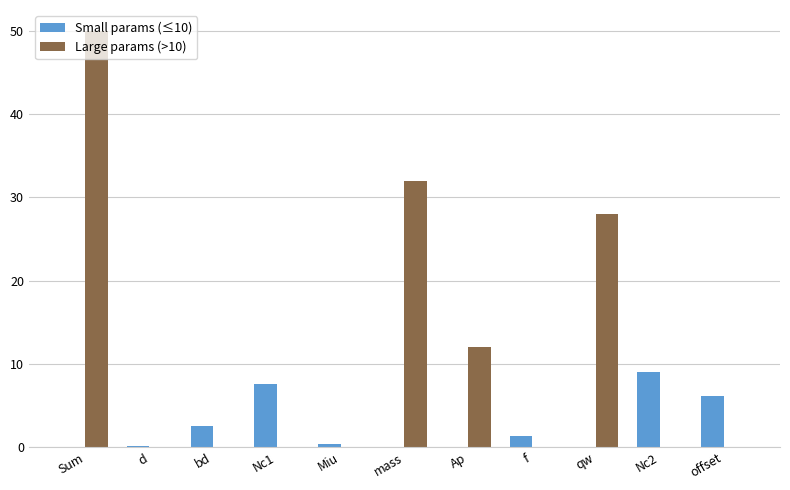

Is it true that Small params (≤10) equals 4.1 at bd?

False